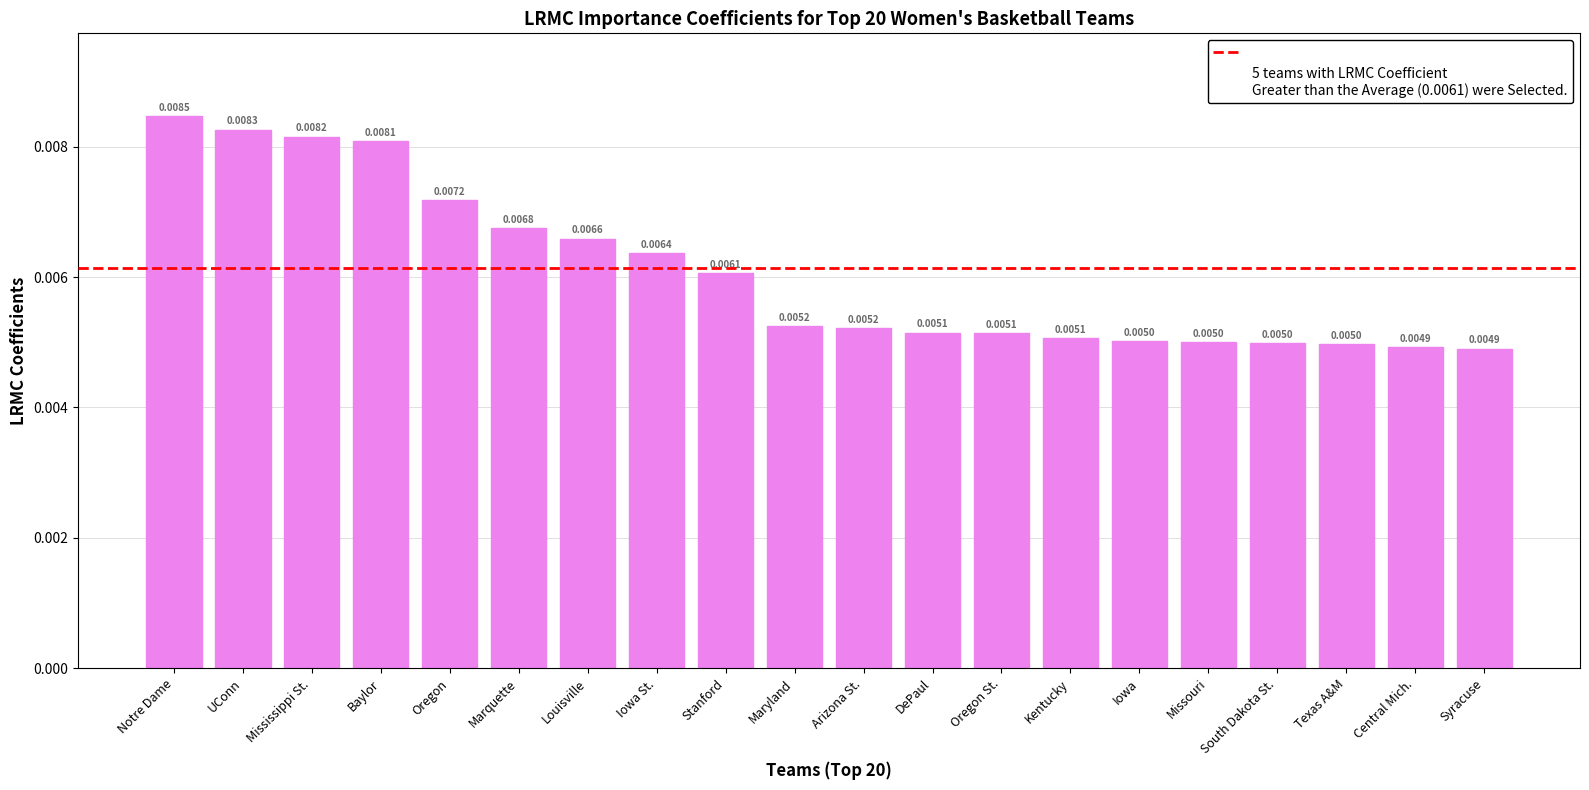

What is the sum of all values?

0.1